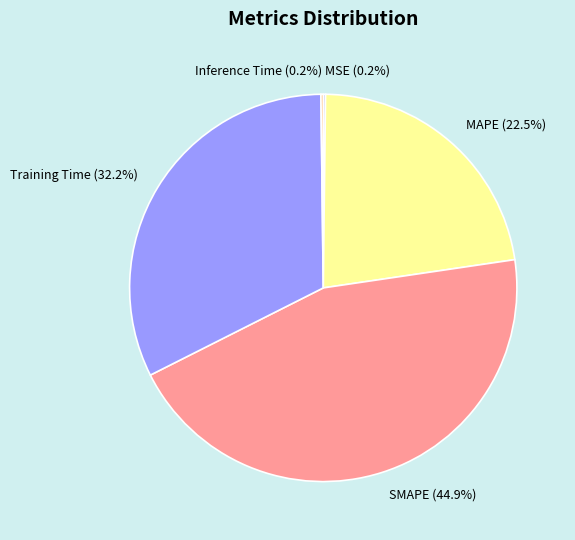

The Training Time slice represents 32% of the pie. True or false?

True